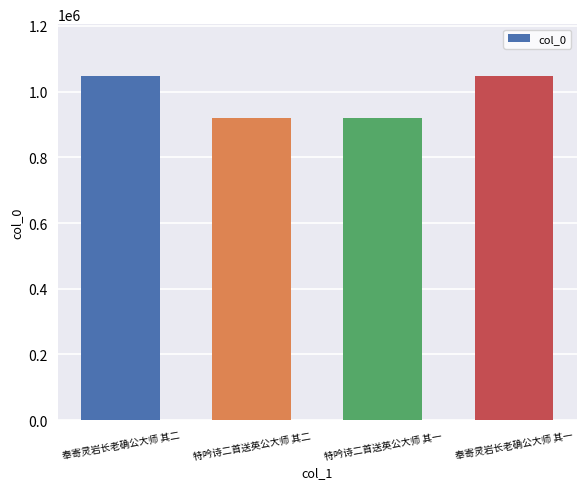

What is the approximate value at 特吟诗二首送英公大师 其一?

919149